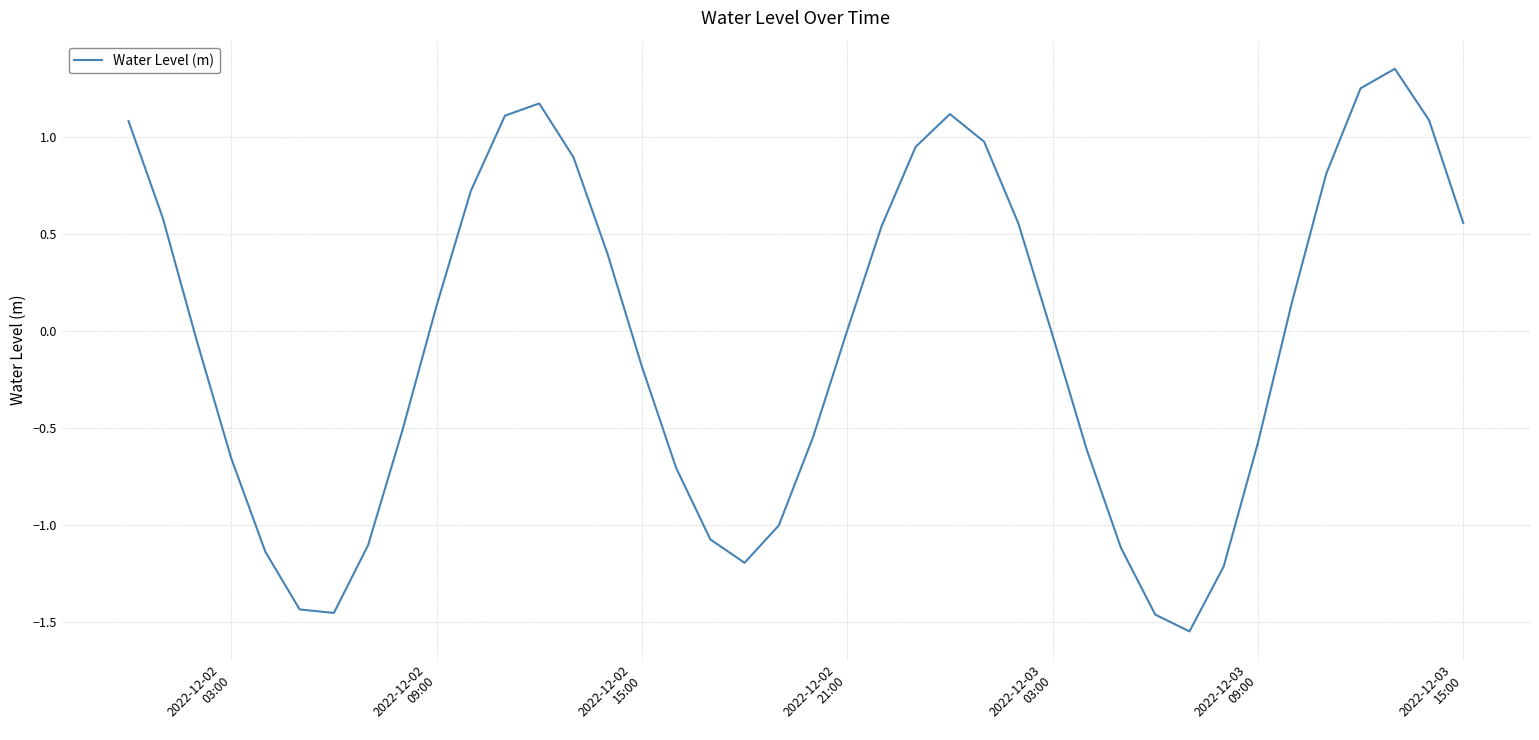

What is the minimum value shown in the chart?

-1.5